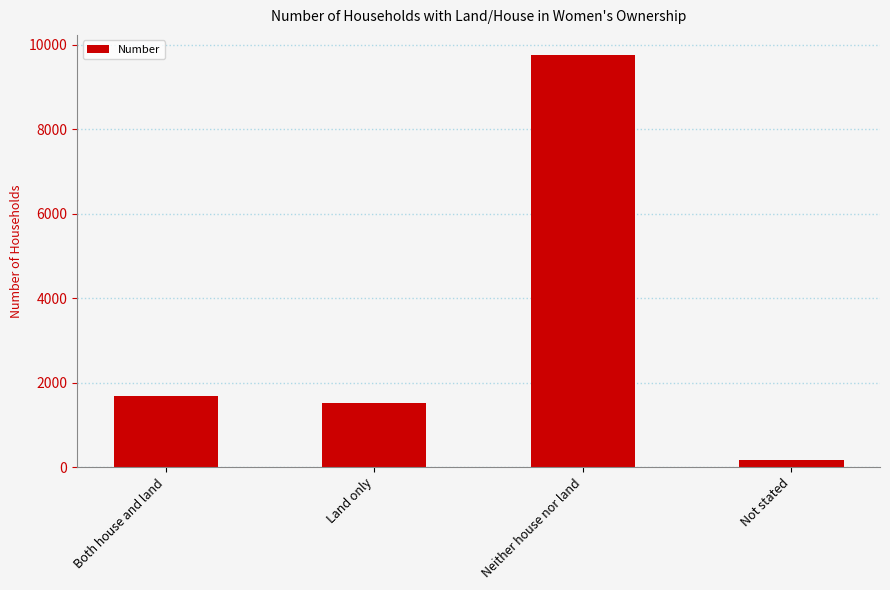

What is the approximate value at Neither house nor land, to the nearest 50?

9750